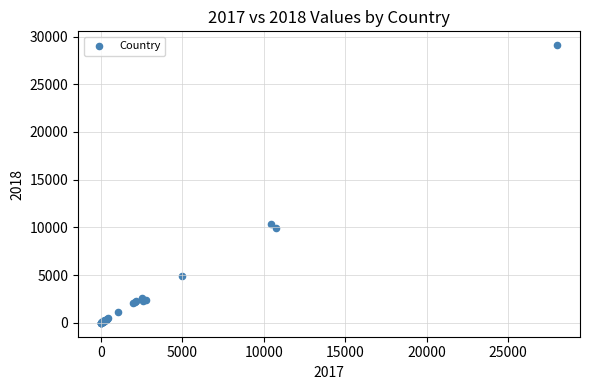

What Y value in the scatter plot is closest to 14547?

10379.4